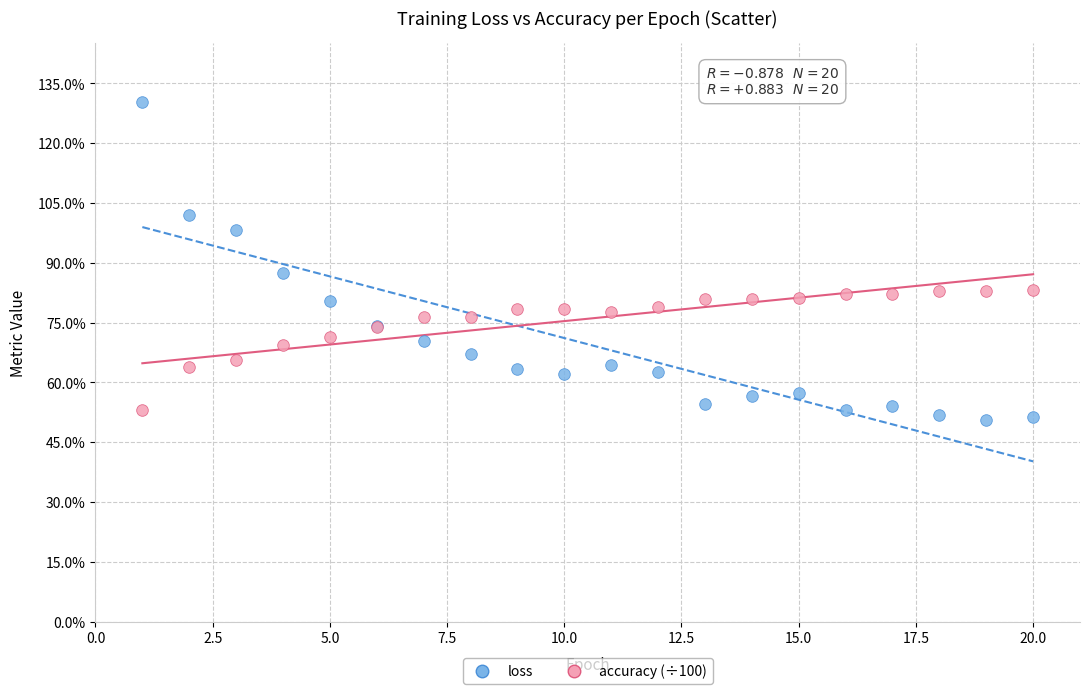

What are all the series names shown in the legend?

loss, accuracy (÷100)